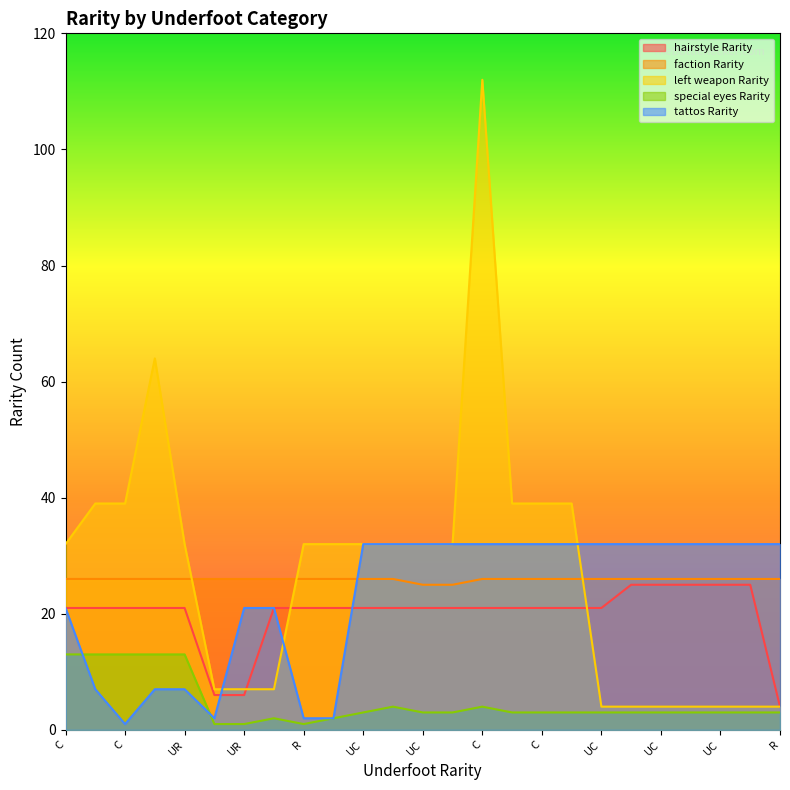

The hairstyle Rarity series shows 4 at R. True or false?

True